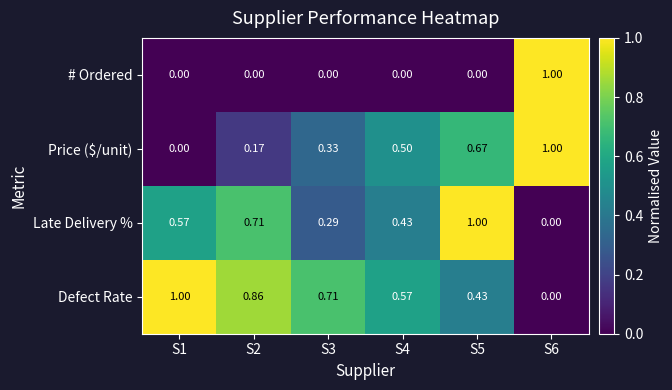

At how many categories does at least one series exceed 0?

6